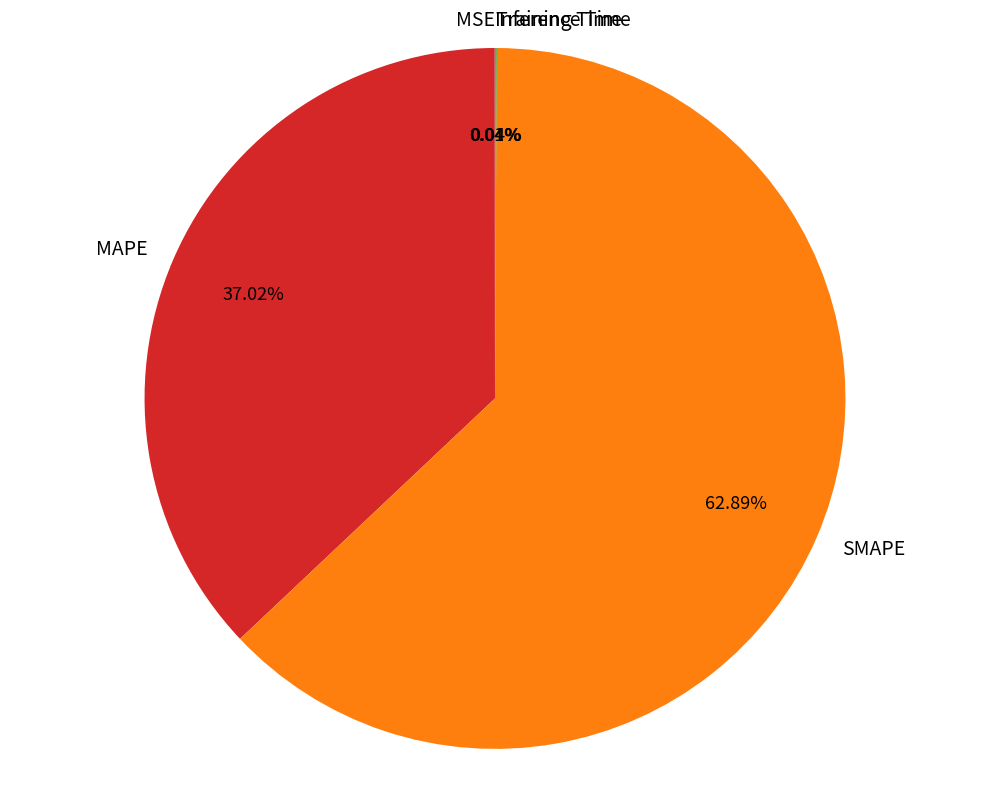

Does any single category account for the majority?

Yes